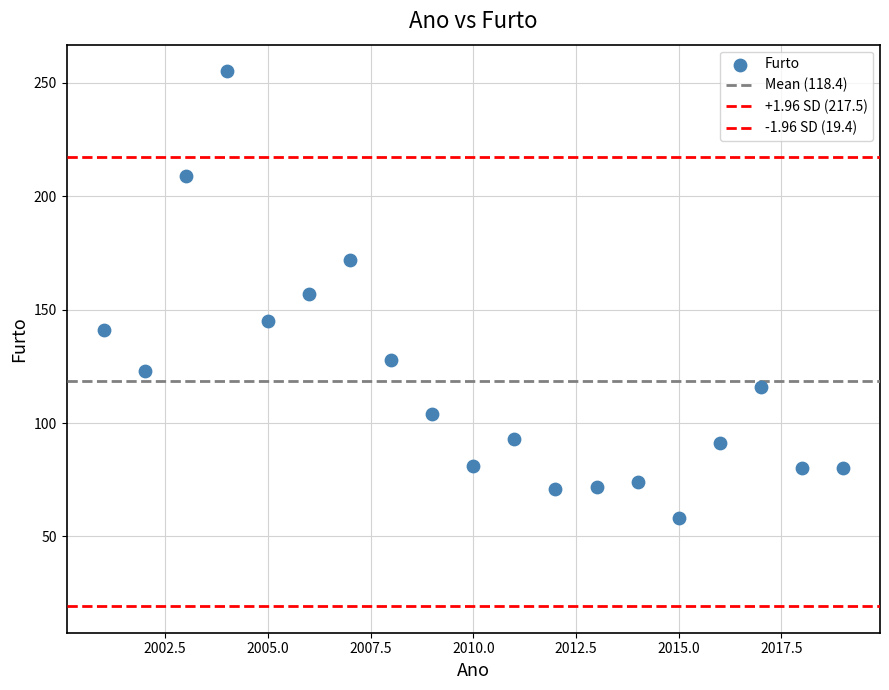

Count the number of points in this scatter plot.

19